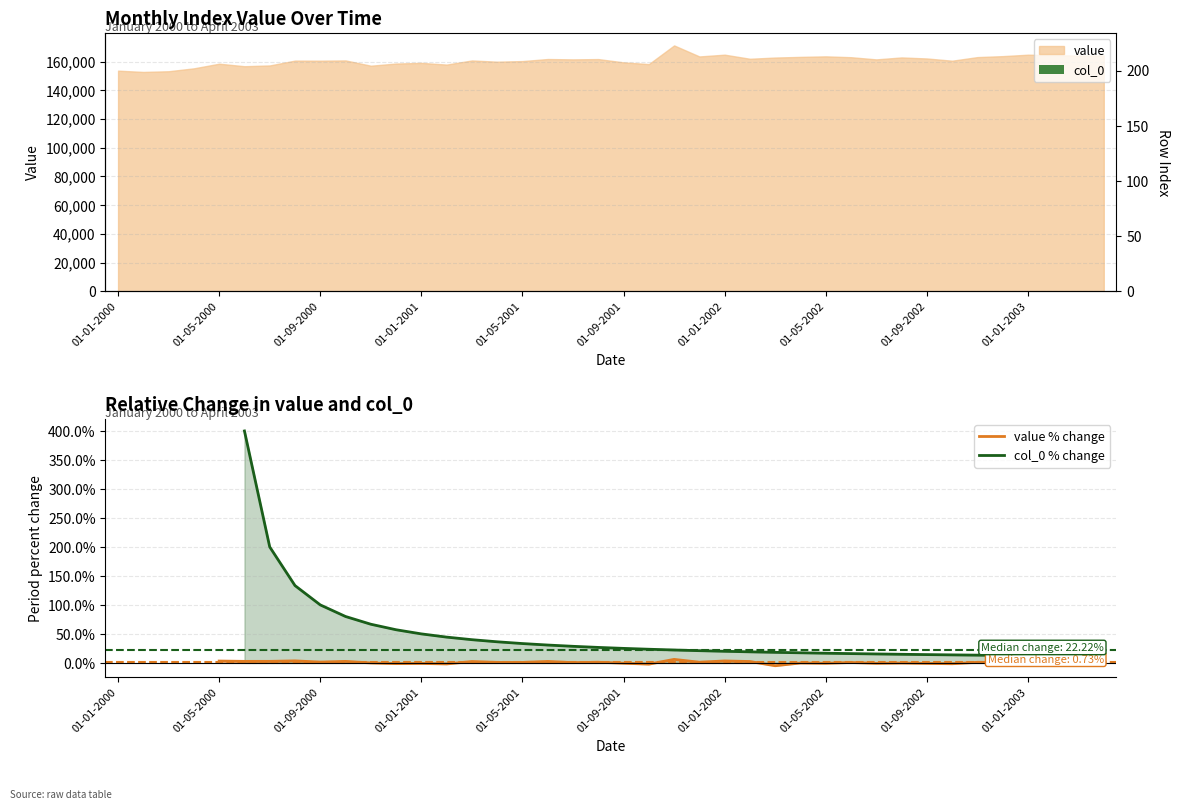

What position from the left is 01-01-2002?

7